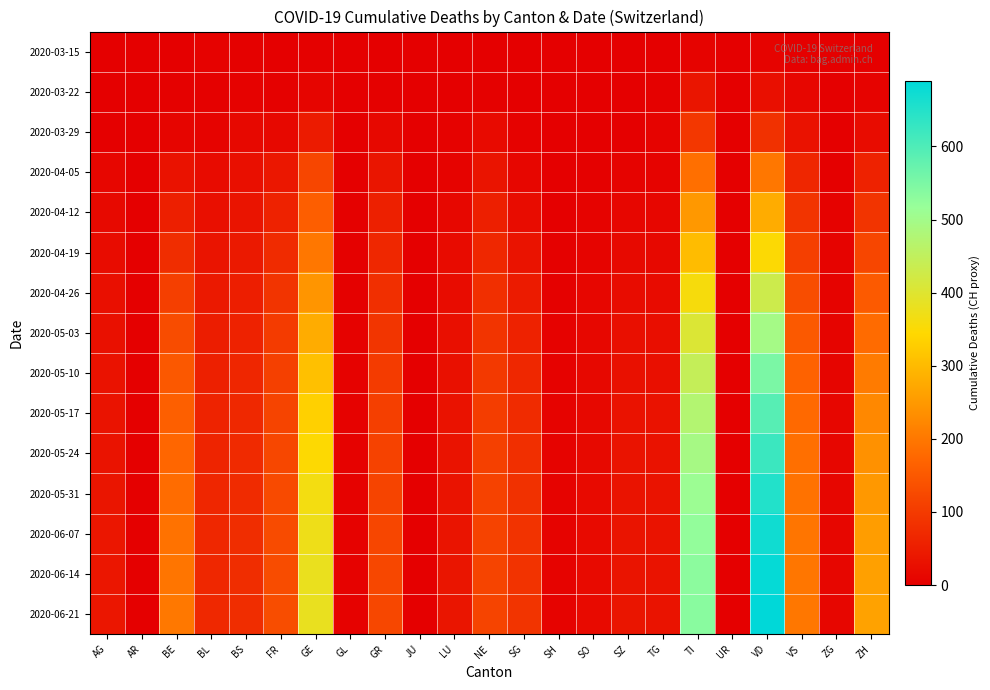

Which label corresponds to the smallest value in the chart?

AG